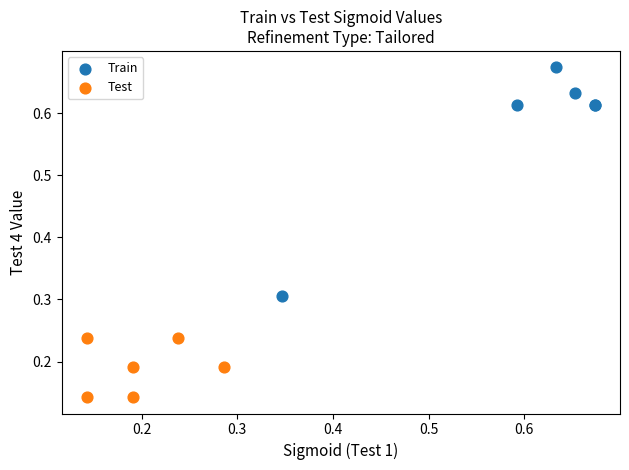

Which series has the largest Y range (max minus min)?

Train